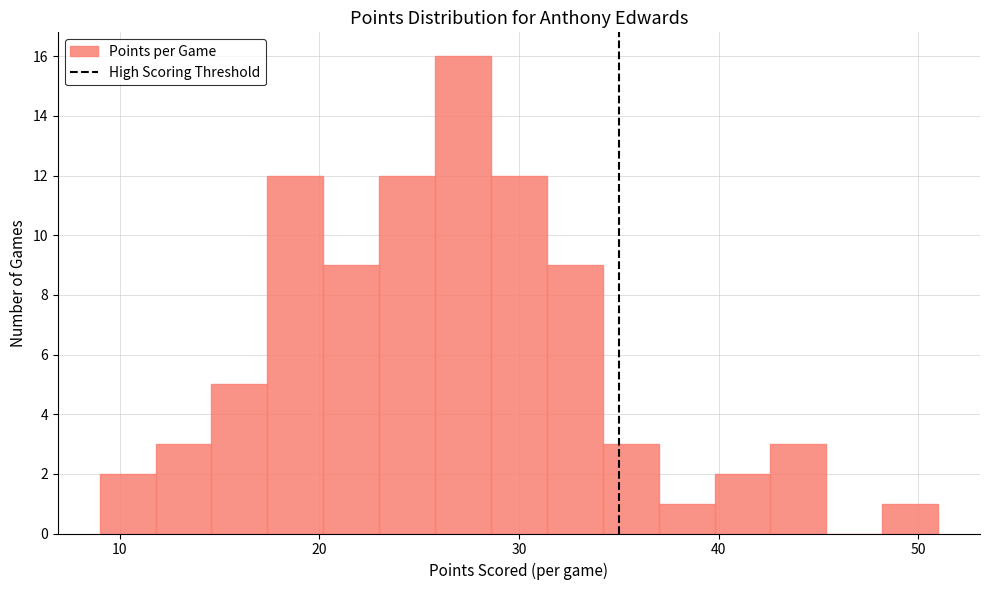

Around what value on the x-axis is the tallest bar? Give the approximate position of its centre, as read against the axis.

27